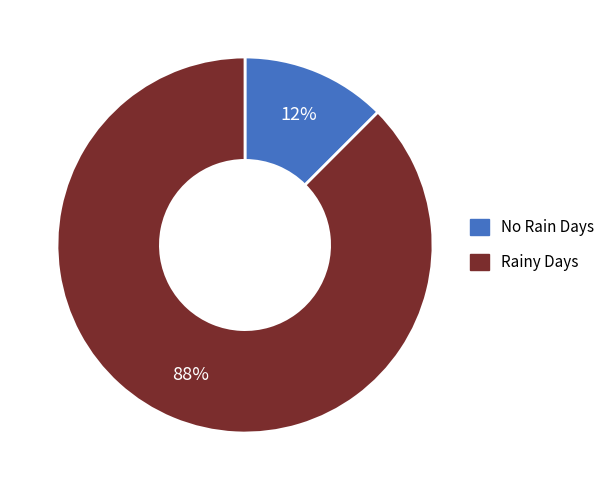

Which category has the smallest portion of the pie?

No Rain Days